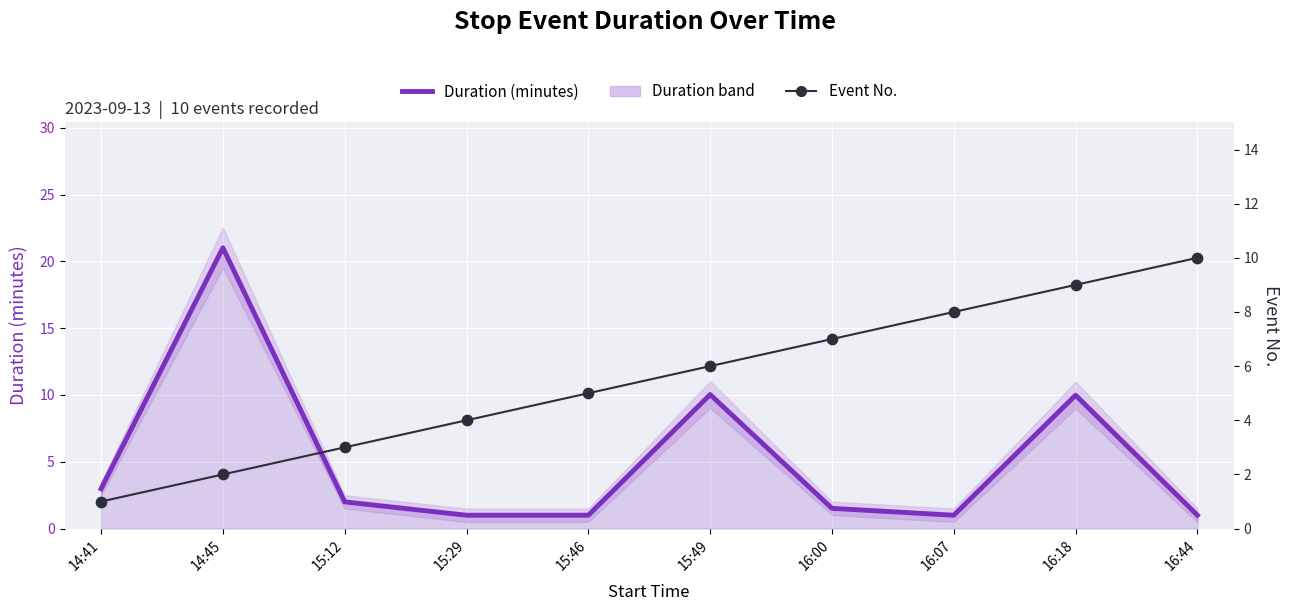

At which category is the sum across all series the highest?

14:45